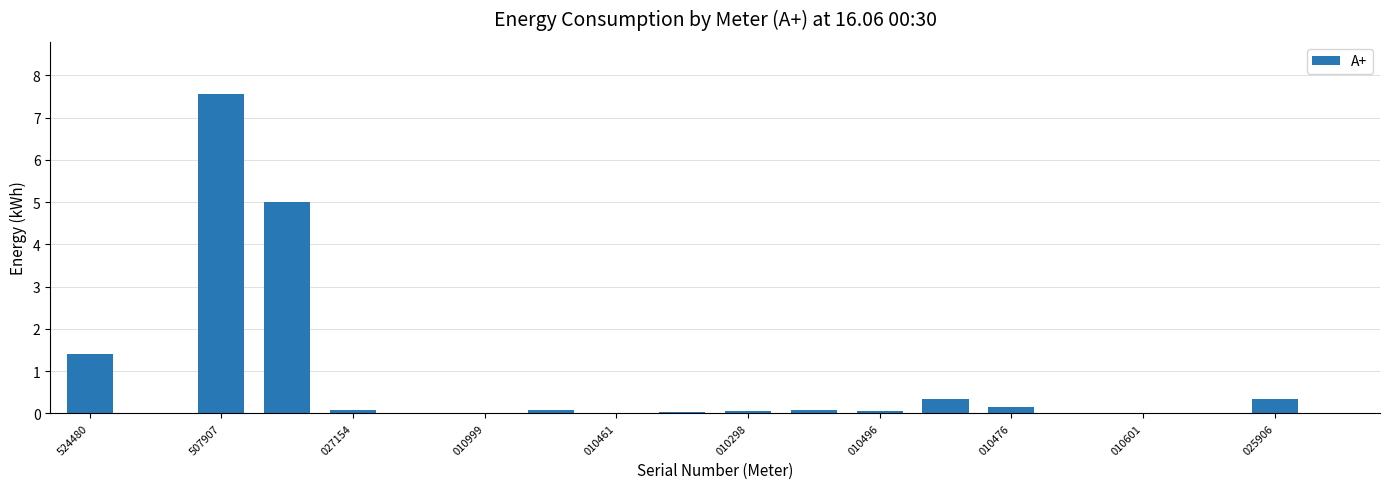

What is the sum of all values?

15.2